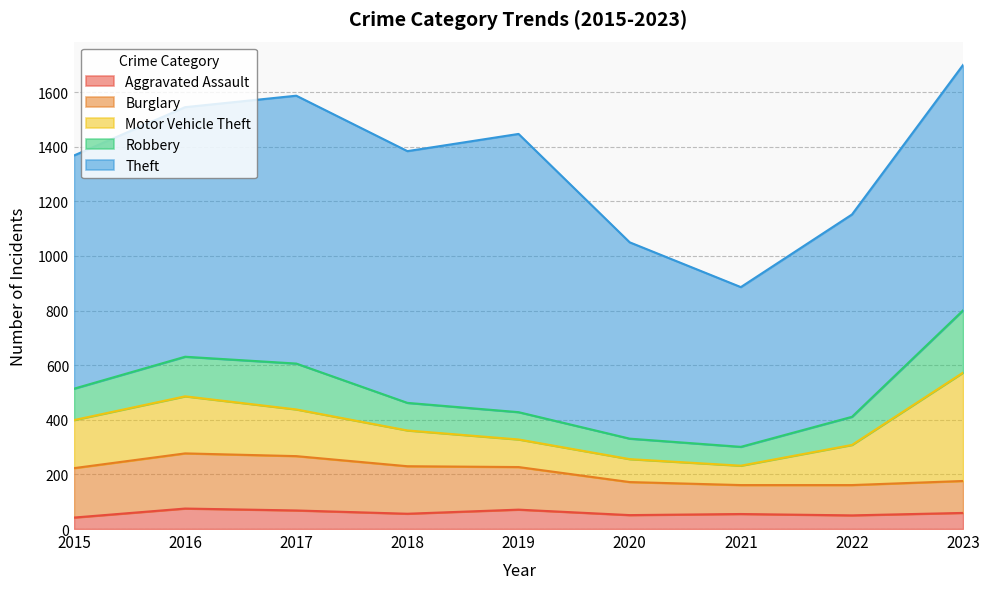

Reading left to right, extract all data points from this chart.

Aggravated Assault: 2015=42	2016=75	2017=68	2018=56	2019=71	2020=51	2021=55	2022=50	2023=59
Burglary: 2015=181	2016=202	2017=199	2018=174	2019=156	2020=121	2021=106	2022=111	2023=117
Motor Vehicle Theft: 2015=176	2016=209	2017=171	2018=131	2019=101	2020=84	2021=71	2022=147	2023=397
Robbery: 2015=115	2016=145	2017=168	2018=101	2019=100	2020=75	2021=69	2022=103	2023=228
Theft: 2015=854	2016=914	2017=981	2018=922	2019=1019	2020=719	2021=585	2022=741	2023=899